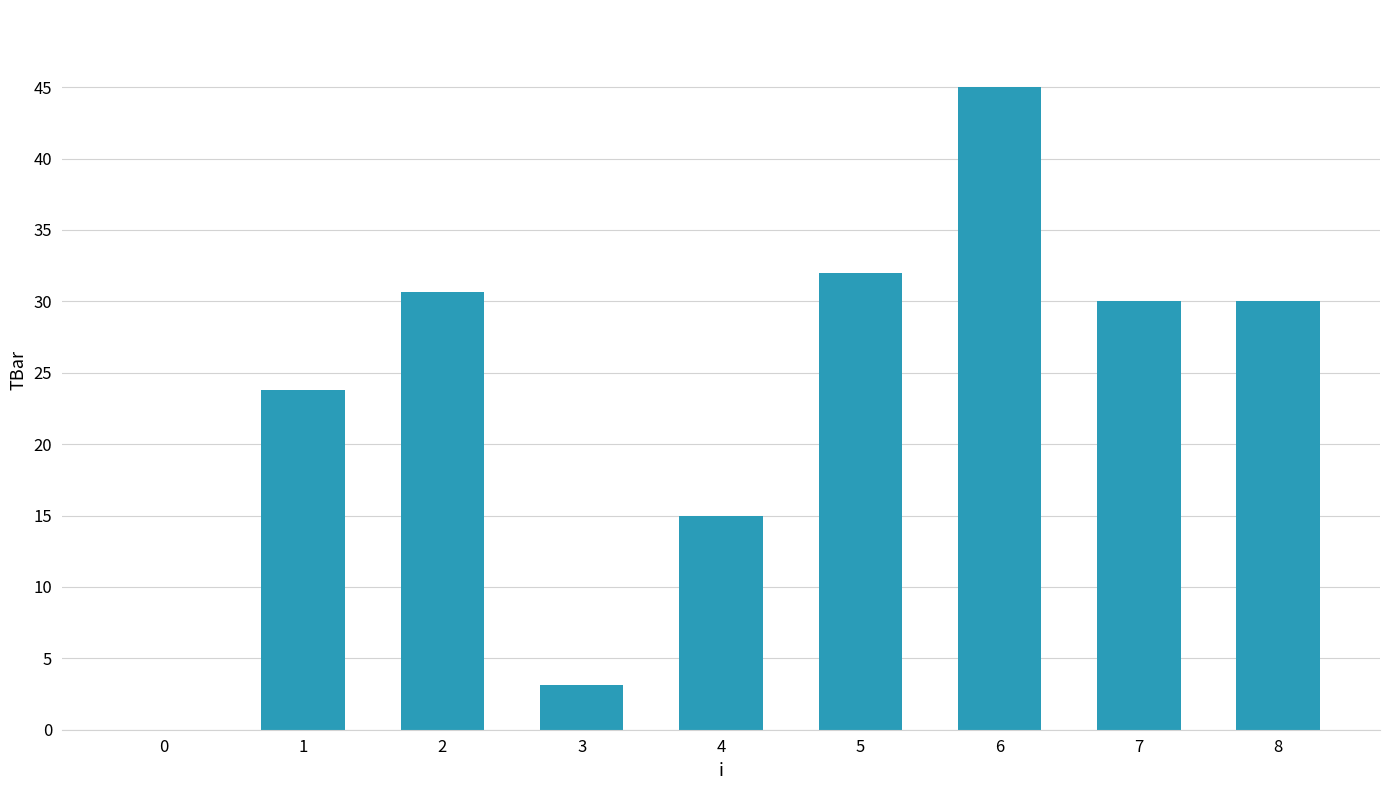

Approximately how many times larger is the value at 6 compared to 1?

1.9